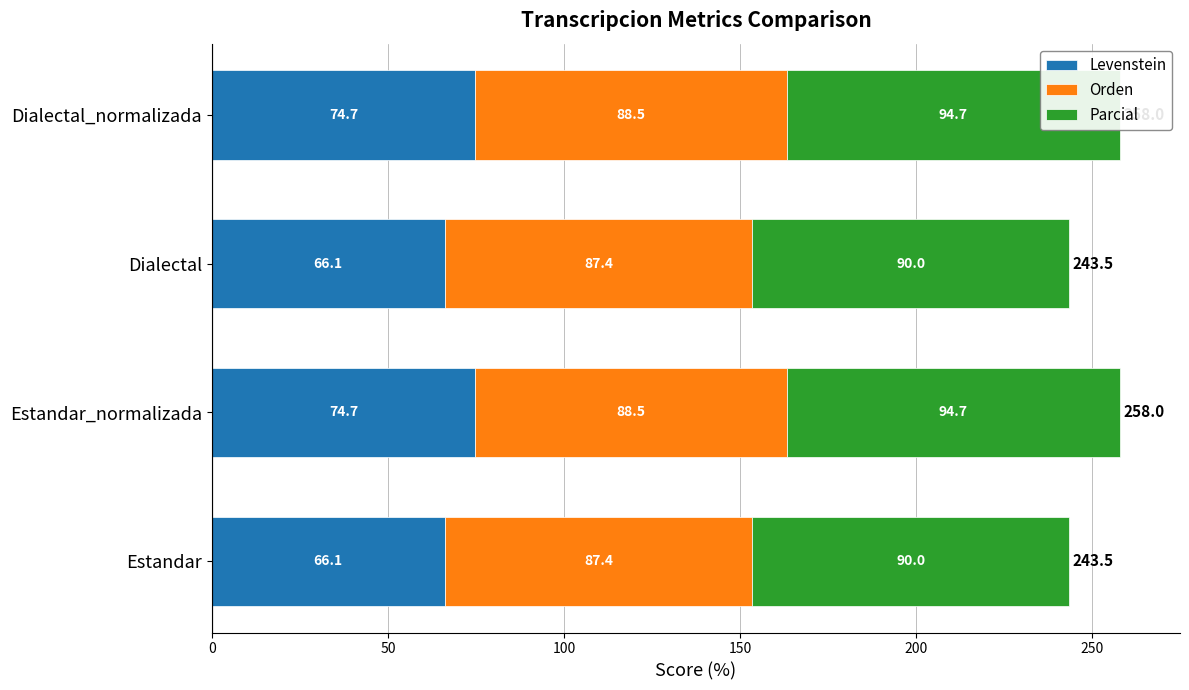

How many distinct data groups are displayed?

3